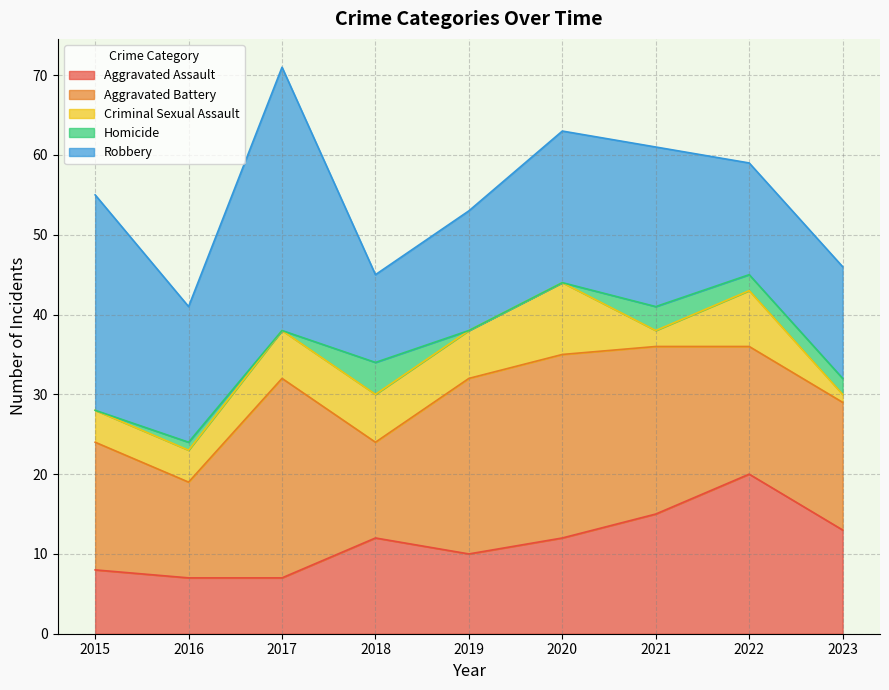

Reading left to right, transcribe all the data shown in this chart.

Aggravated Assault: 2015=8	2016=7	2017=7	2018=12	2019=10	2020=12	2021=15	2022=20	2023=13
Aggravated Battery: 2015=16	2016=12	2017=25	2018=12	2019=22	2020=23	2021=21	2022=16	2023=16
Criminal Sexual Assault: 2015=4	2016=4	2017=6	2018=6	2019=6	2020=9	2021=2	2022=7	2023=1
Homicide: 2015=0	2016=1	2017=0	2018=4	2019=0	2020=0	2021=3	2022=2	2023=2
Robbery: 2015=27	2016=17	2017=33	2018=11	2019=15	2020=19	2021=20	2022=14	2023=14